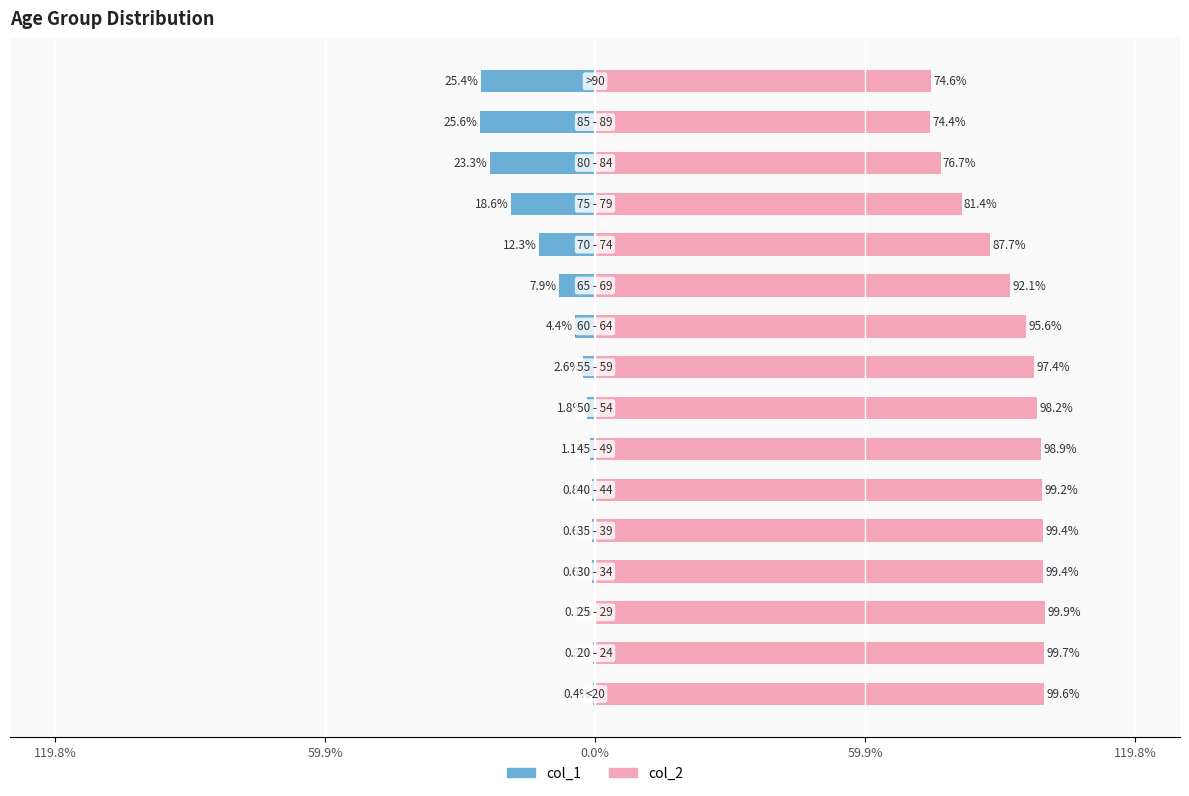

What is the maximum value for col_2?

99.9